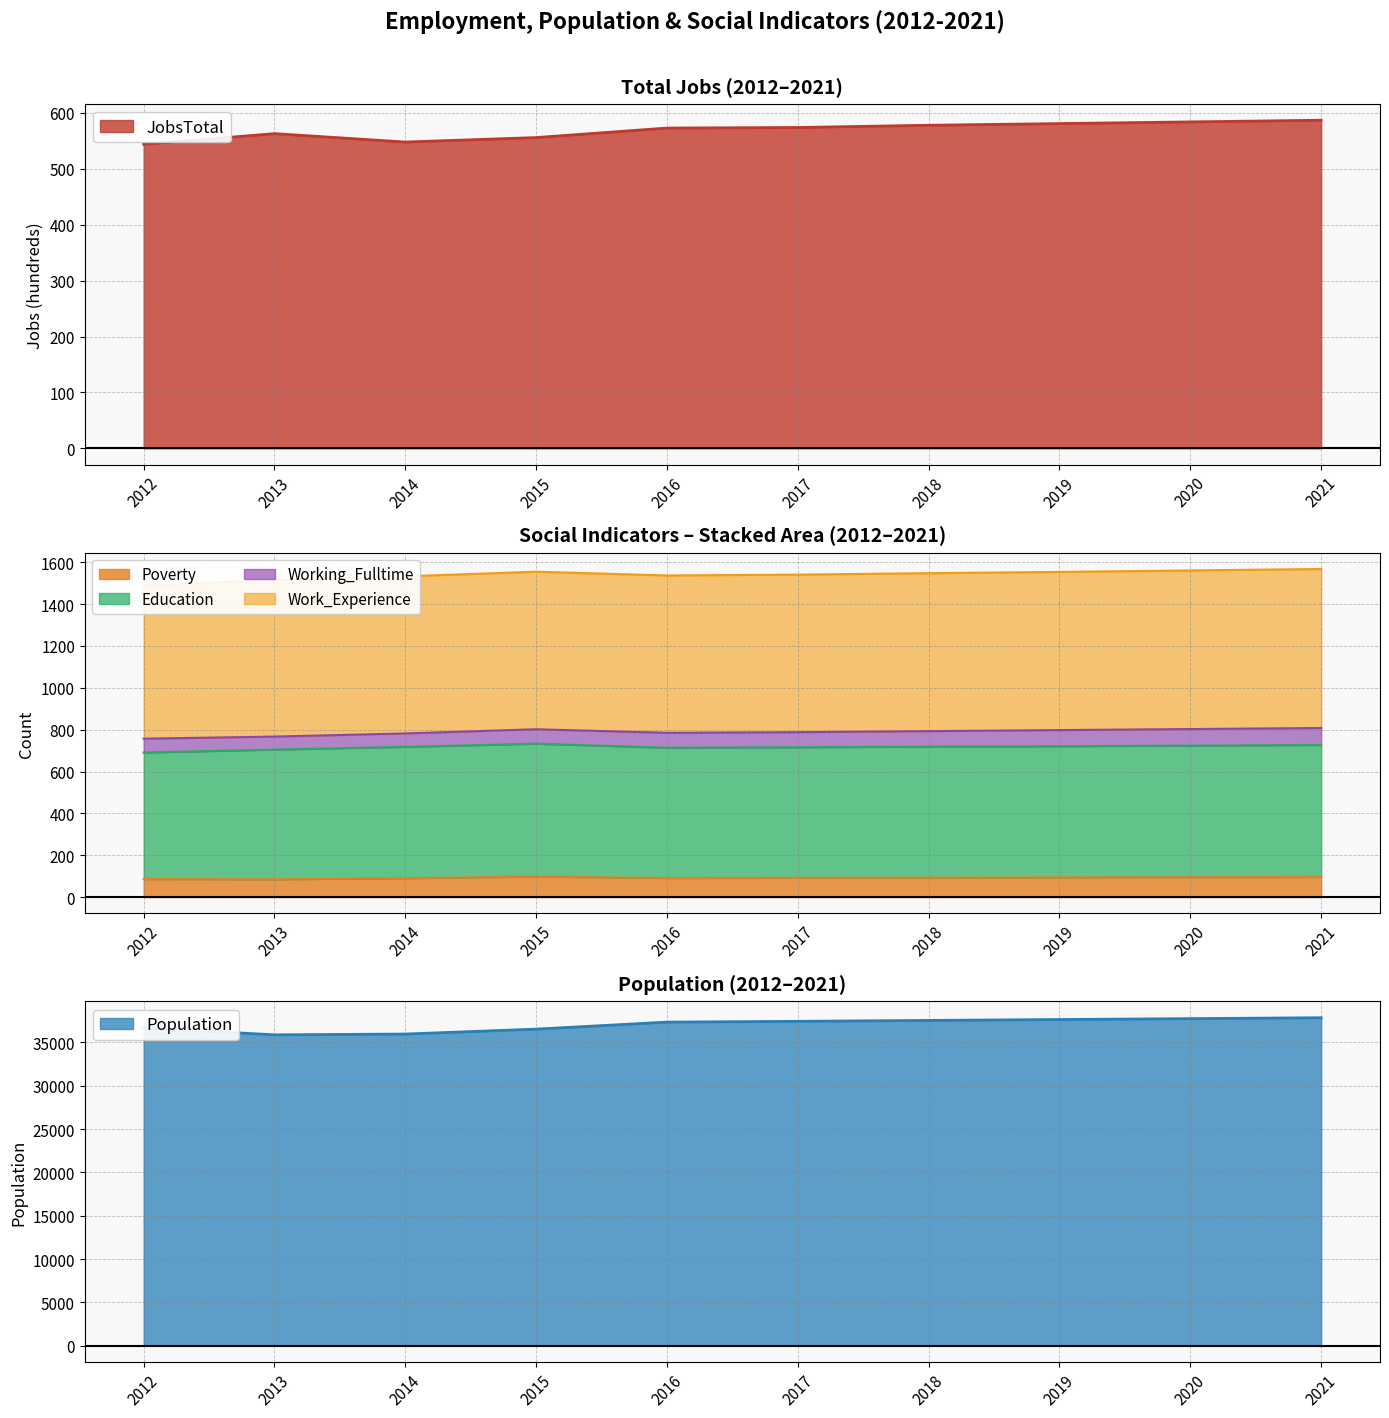

Which series has the largest total across all categories?

Population